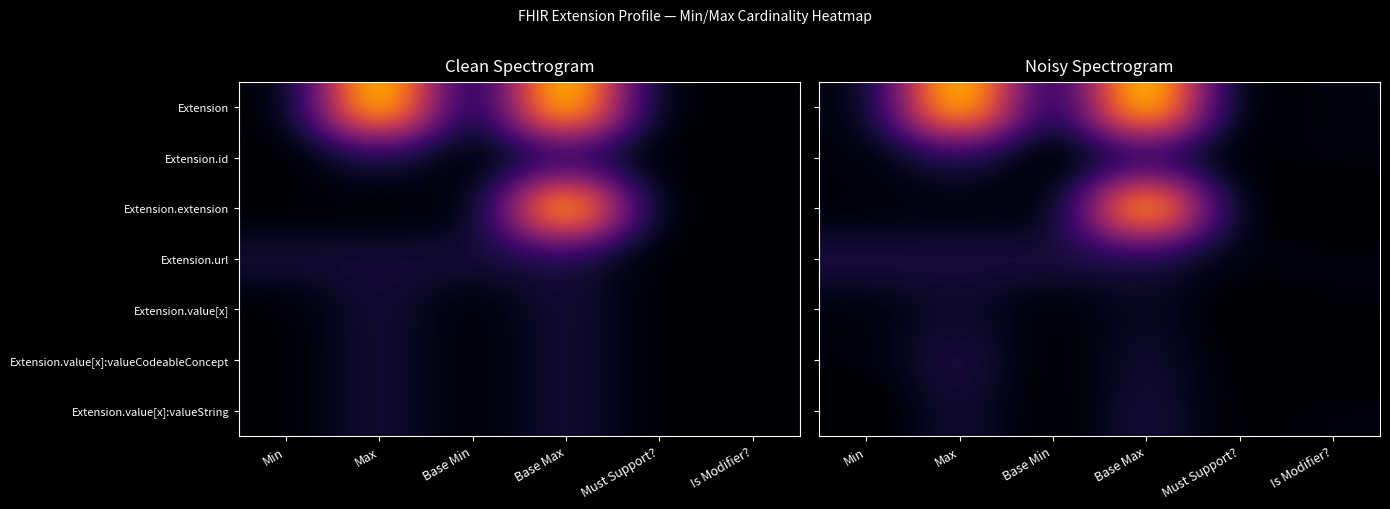

Read the Extension.url value at Base Max.

0.9